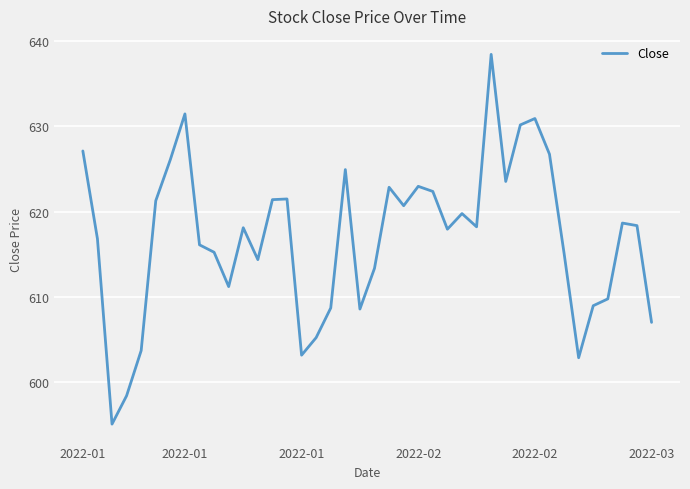

What is the difference between the maximum and minimum values?

43.3